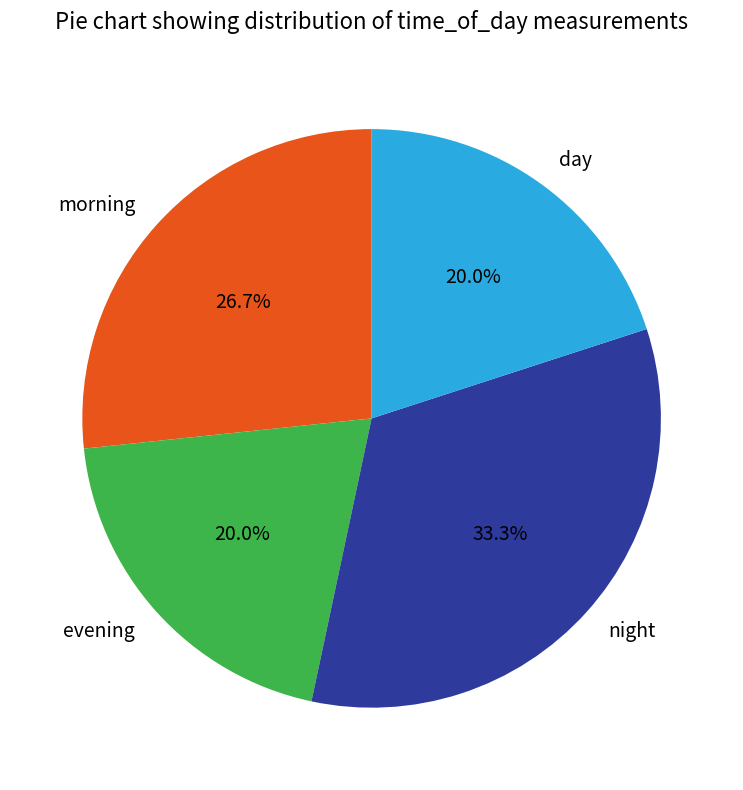

Which category has the biggest portion of the pie?

night